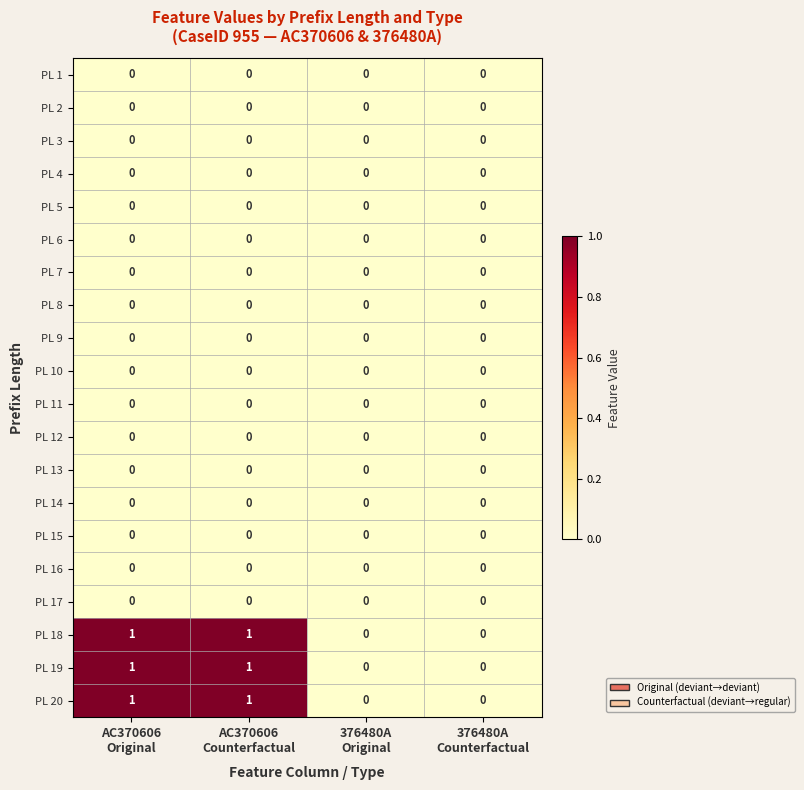

Count the PL 19 values in the range 0 to 1.

4